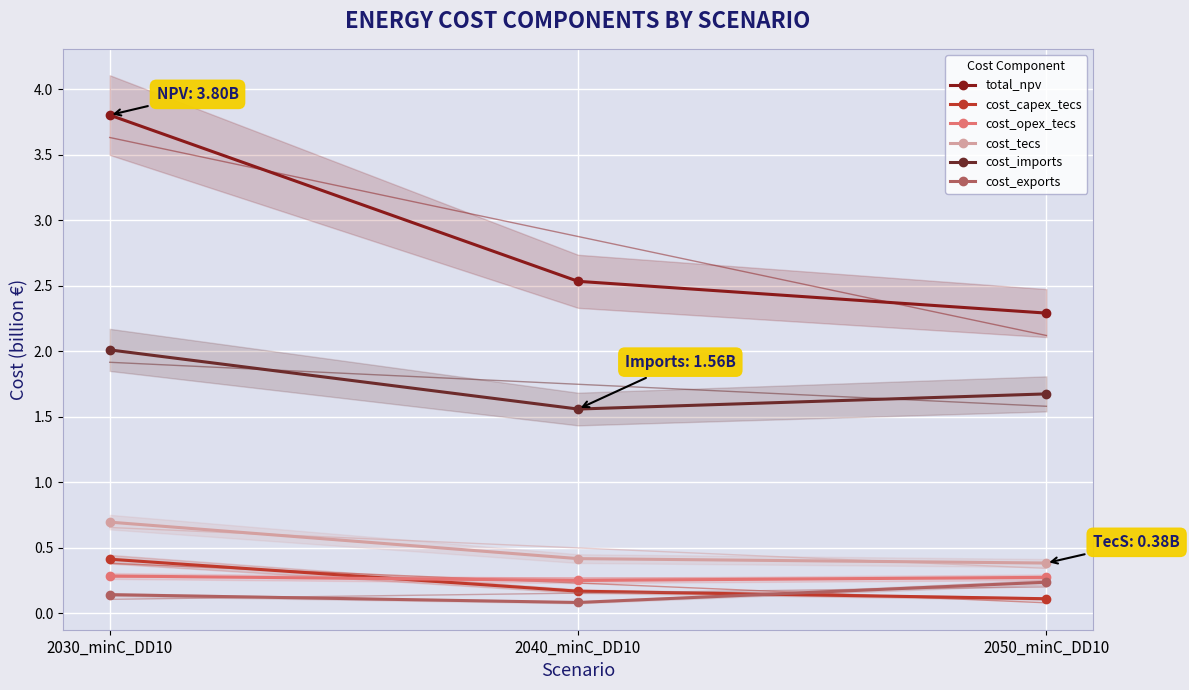

Which series changed the most between 2040_minC_DD10 and 2050_minC_DD10?

total_npv